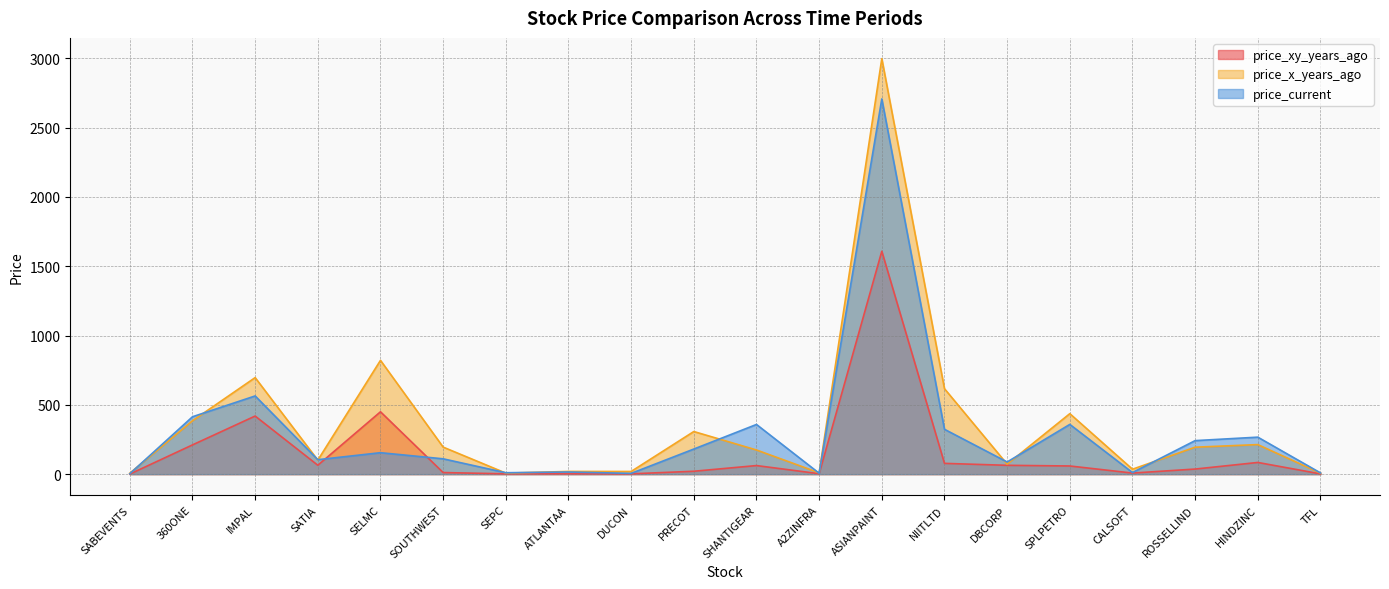

Rank the series by their average value, from highest to lowest.

price_x_years_ago, price_current, price_xy_years_ago